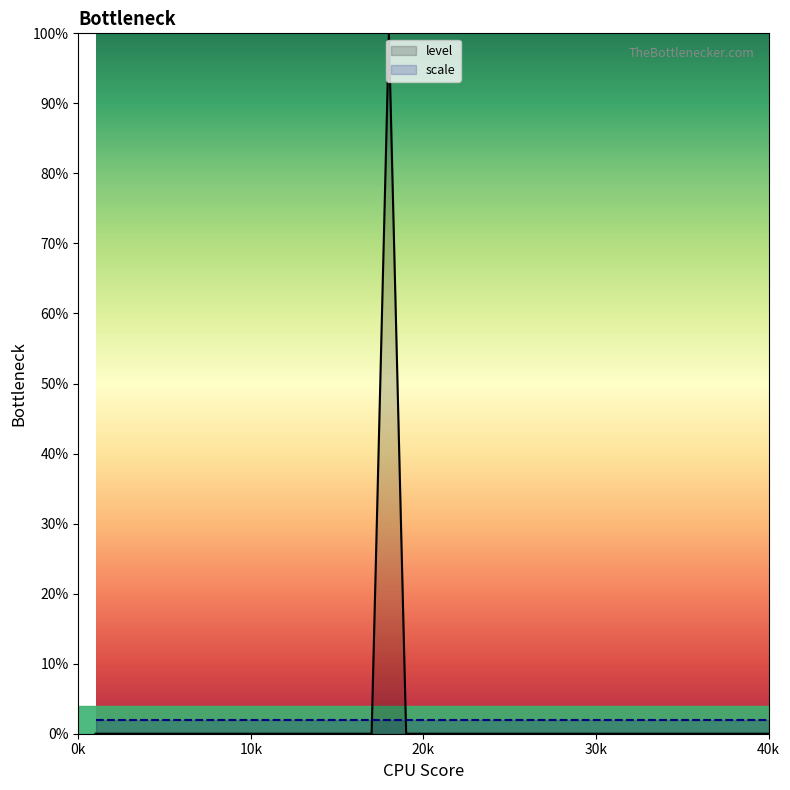

Is it true that the value at 12 is 49?

False